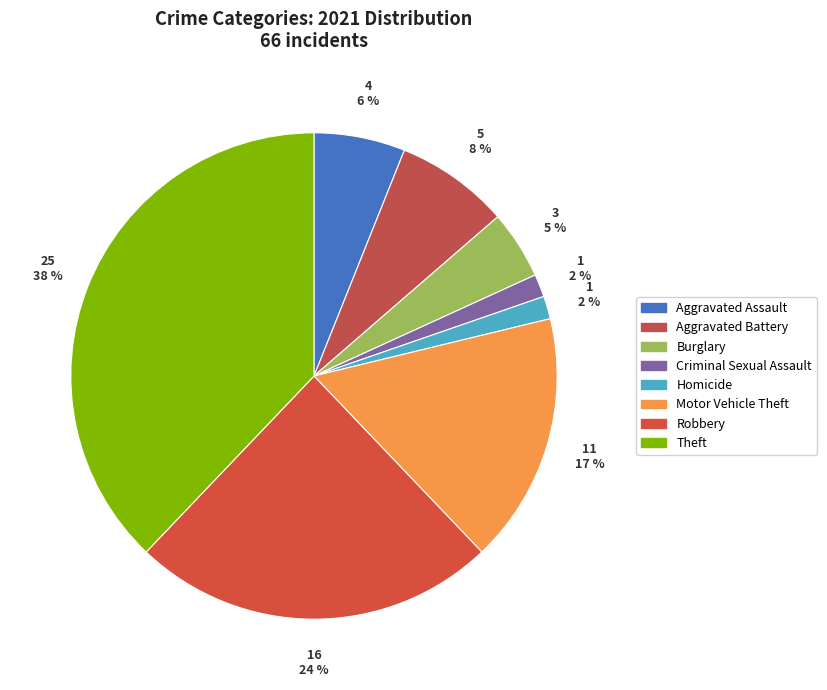

How many slices are in this pie chart?

8